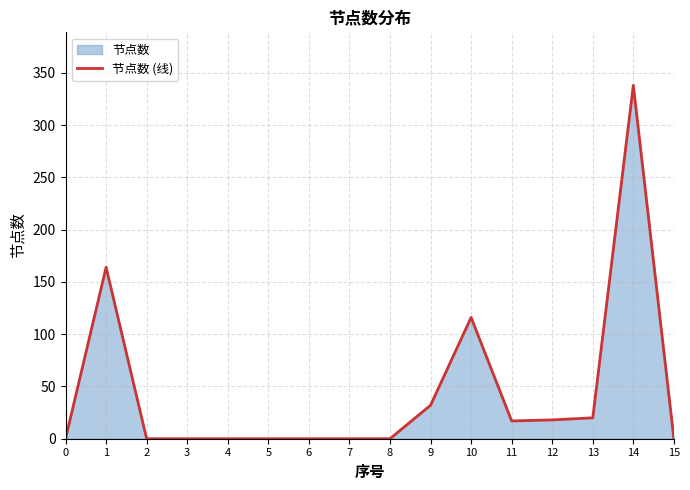

Rank the categories by value from lowest to highest.

0, 2, 3, 4, 5, 6, 7, 8, 15, 11, 12, 13, 9, 10, 1, 14